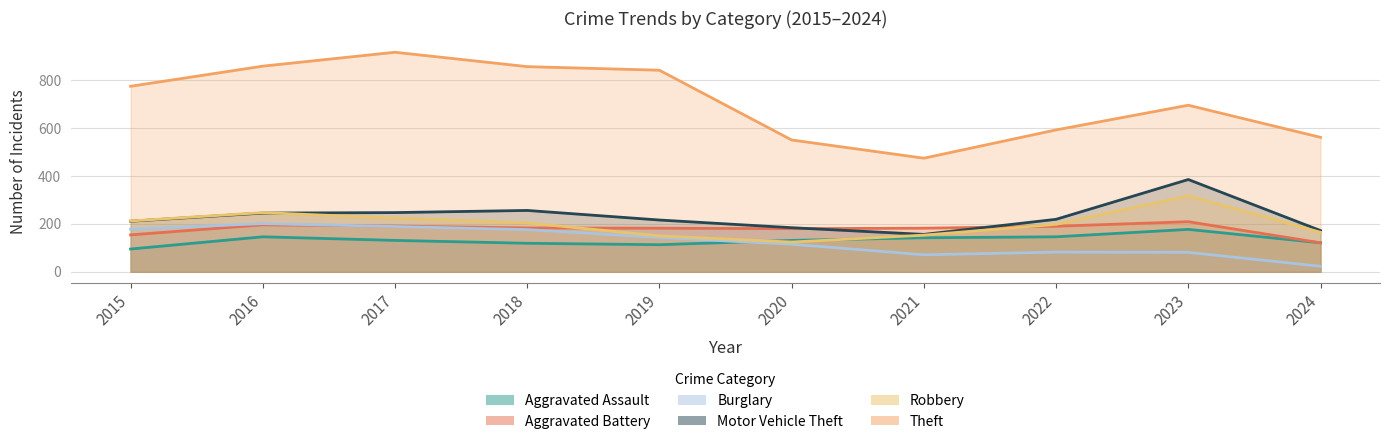

Reading left to right, extract all data points from this chart.

Aggravated Assault: 2015=95	2016=146	2017=131	2018=119	2019=113	2020=131	2021=142	2022=146	2023=177	2024=121
Aggravated Battery: 2015=154	2016=196	2017=191	2018=183	2019=182	2020=180	2021=182	2022=190	2023=209	2024=121
Burglary: 2015=178	2016=201	2017=189	2018=176	2019=143	2020=115	2021=71	2022=82	2023=81	2024=23
Motor Vehicle Theft: 2015=211	2016=245	2017=247	2018=256	2019=216	2020=184	2021=156	2022=219	2023=385	2024=172
Robbery: 2015=212	2016=247	2017=224	2018=204	2019=150	2020=124	2021=153	2022=198	2023=317	2024=165
Theft: 2015=774	2016=858	2017=916	2018=856	2019=841	2020=550	2021=474	2022=592	2023=695	2024=561